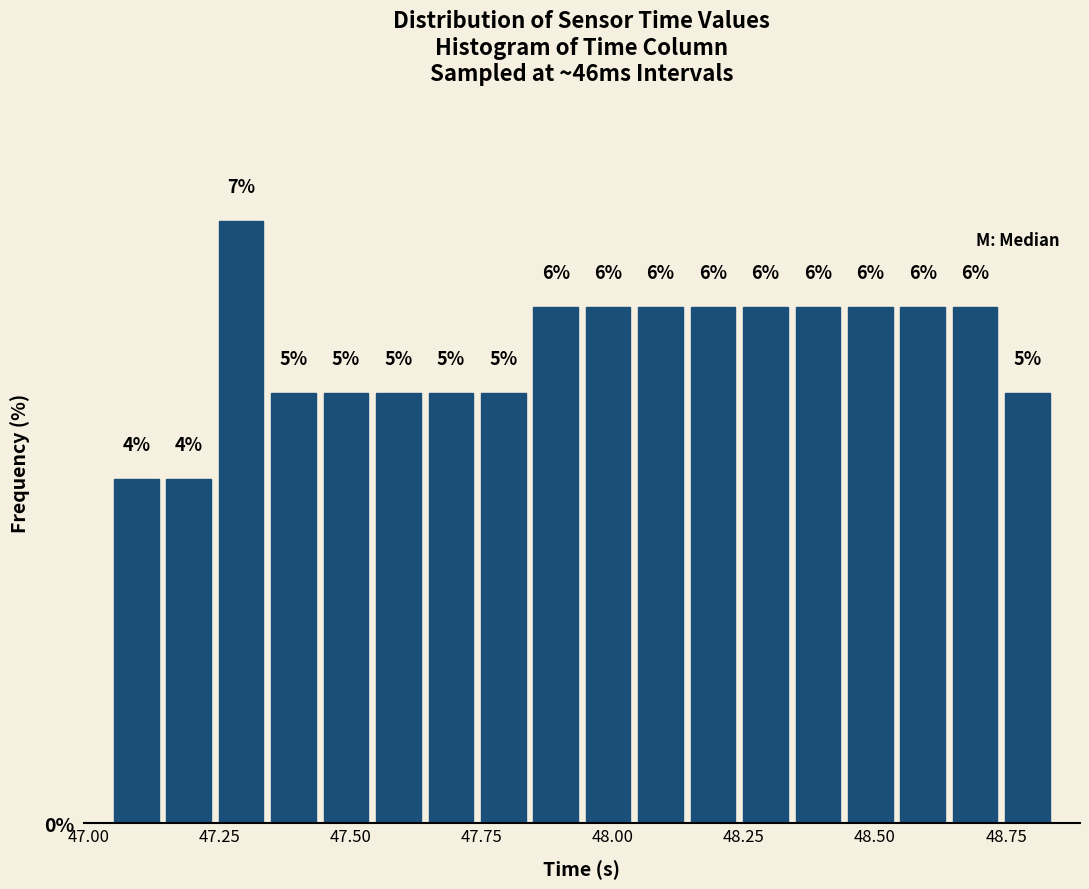

Around what value on the x-axis is the tallest bar? Give the approximate position of its centre, as read against the axis.

47.30